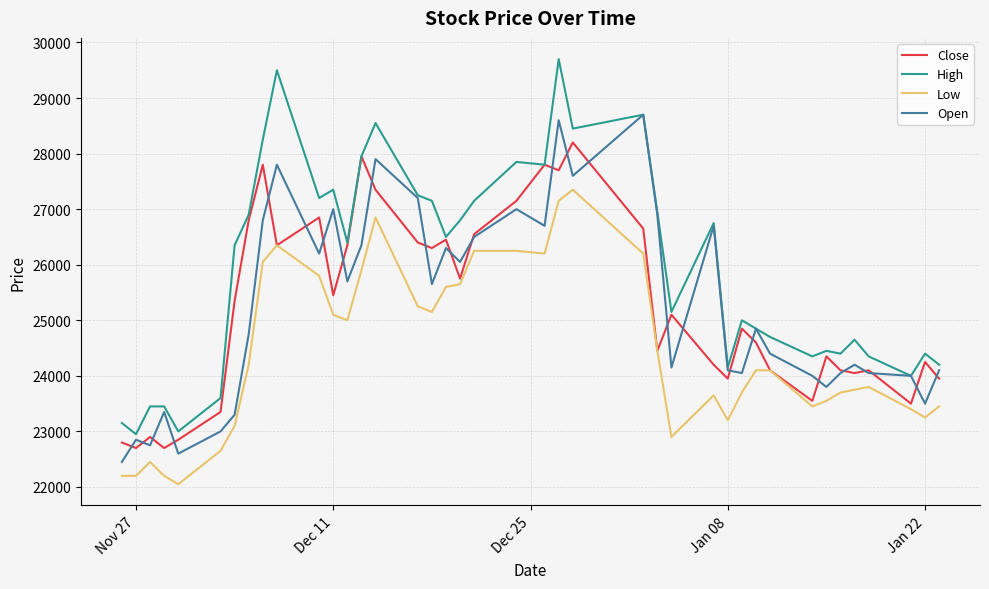

List the series in order of their peak value, lowest first.

Low, Close, Open, High